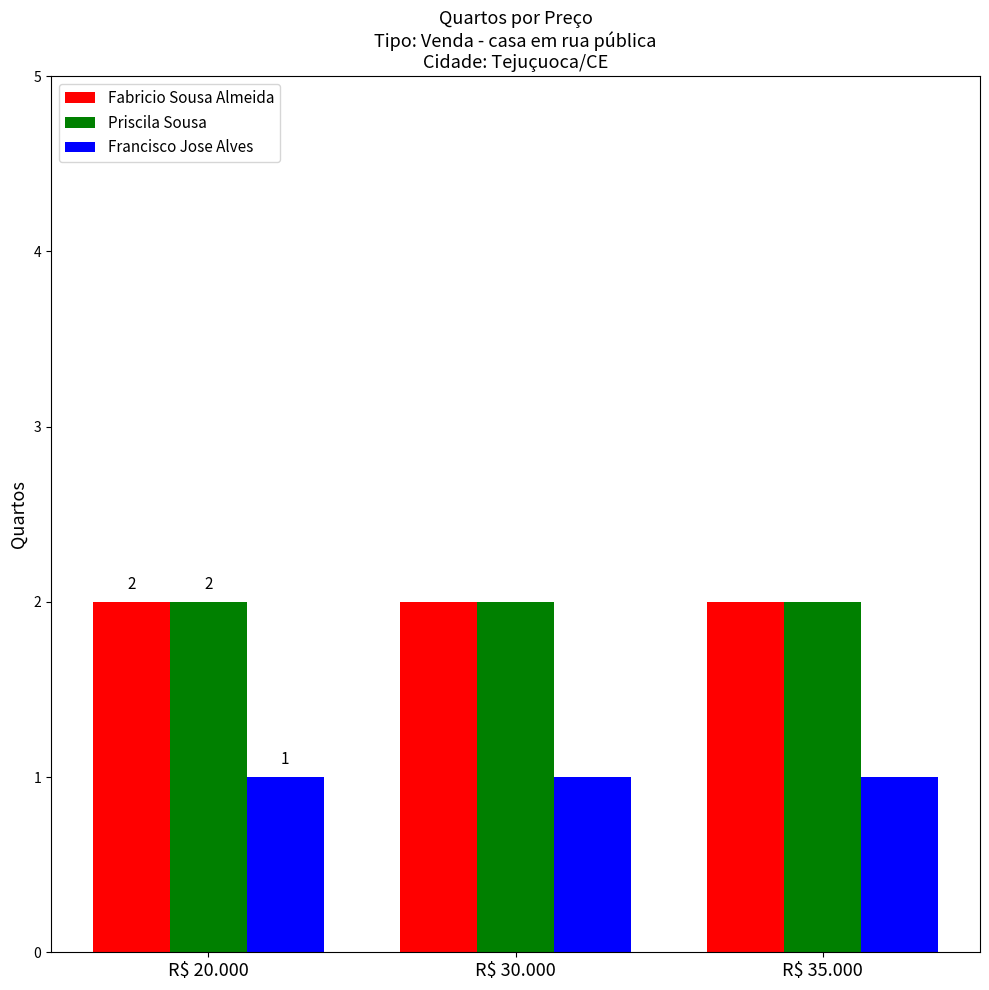

What is the label of the 3rd bar from the left?

R$ 35.000